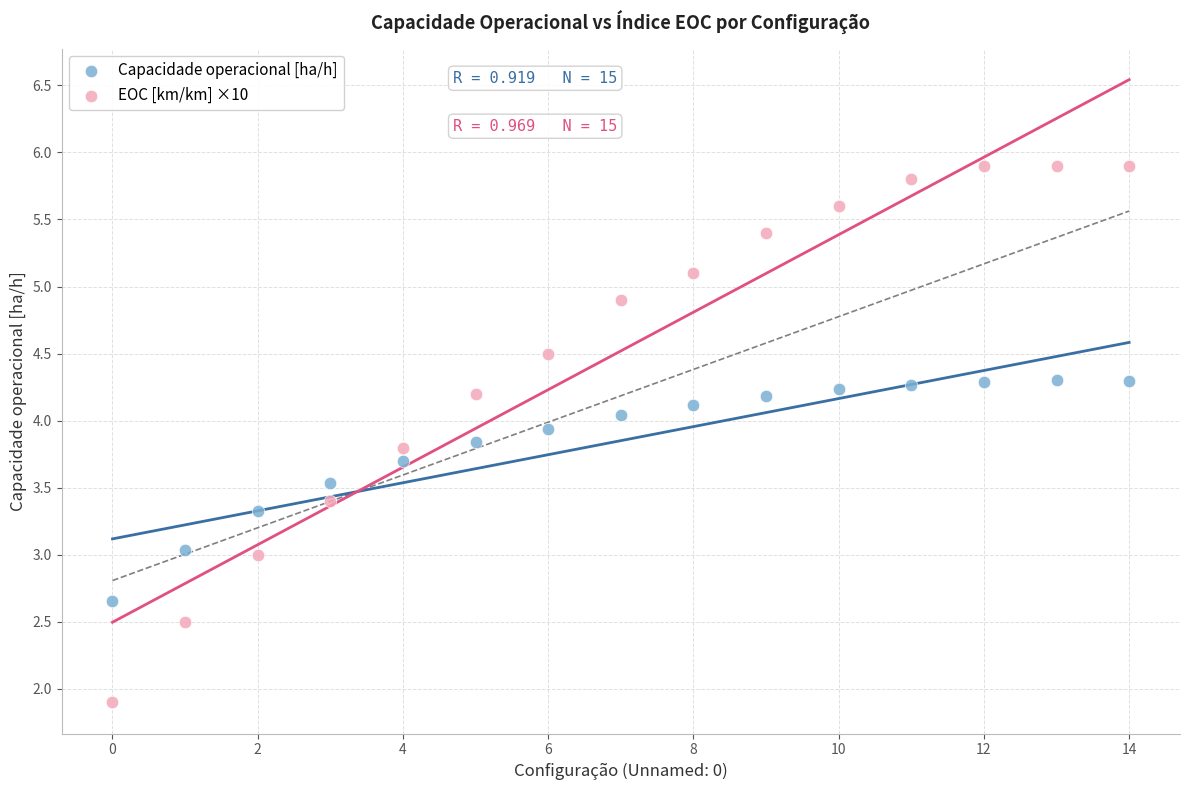

Which series contains the lowest Y value?

EOC [km/km] ×10